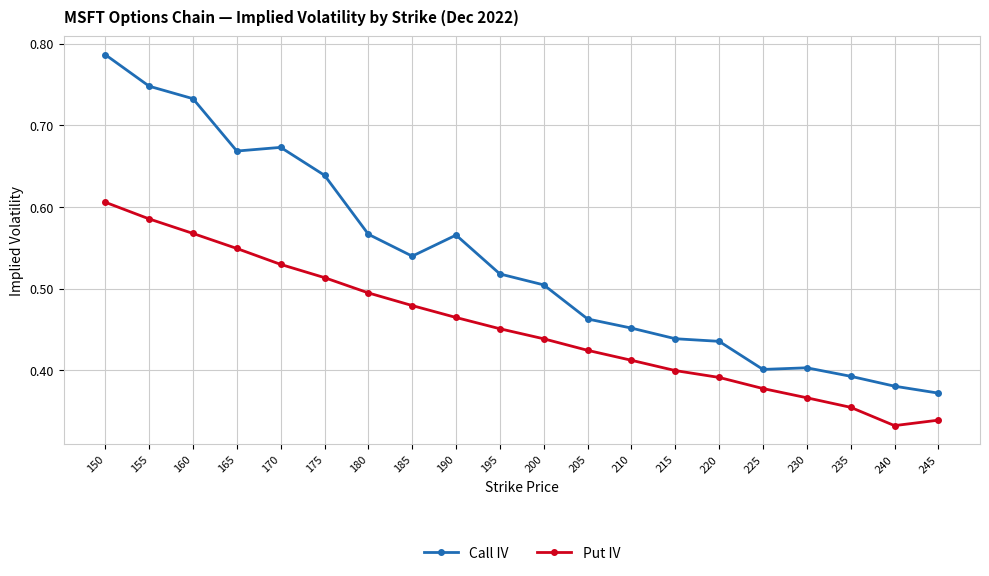

At which category is the sum across all series the highest?

150